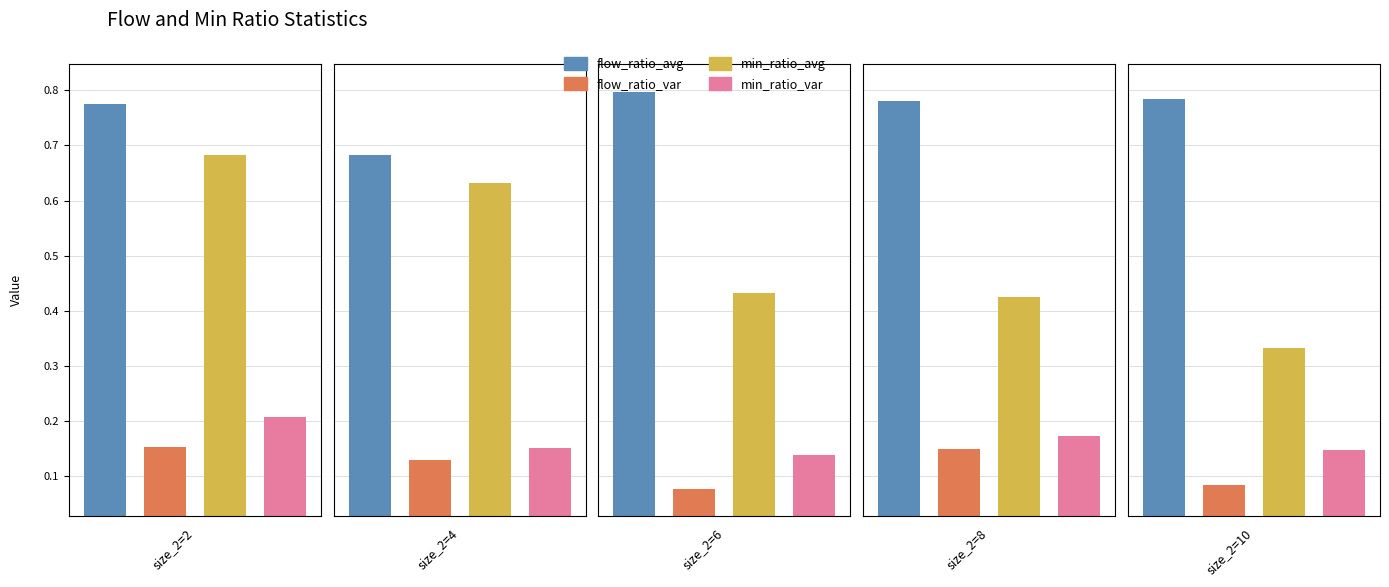

Between size_2=8 and size_2=10, which is larger?

size_2=10